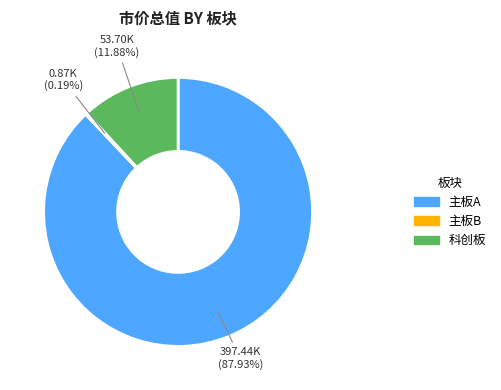

To the nearest percent, what portion does 科创板 represent?

12%